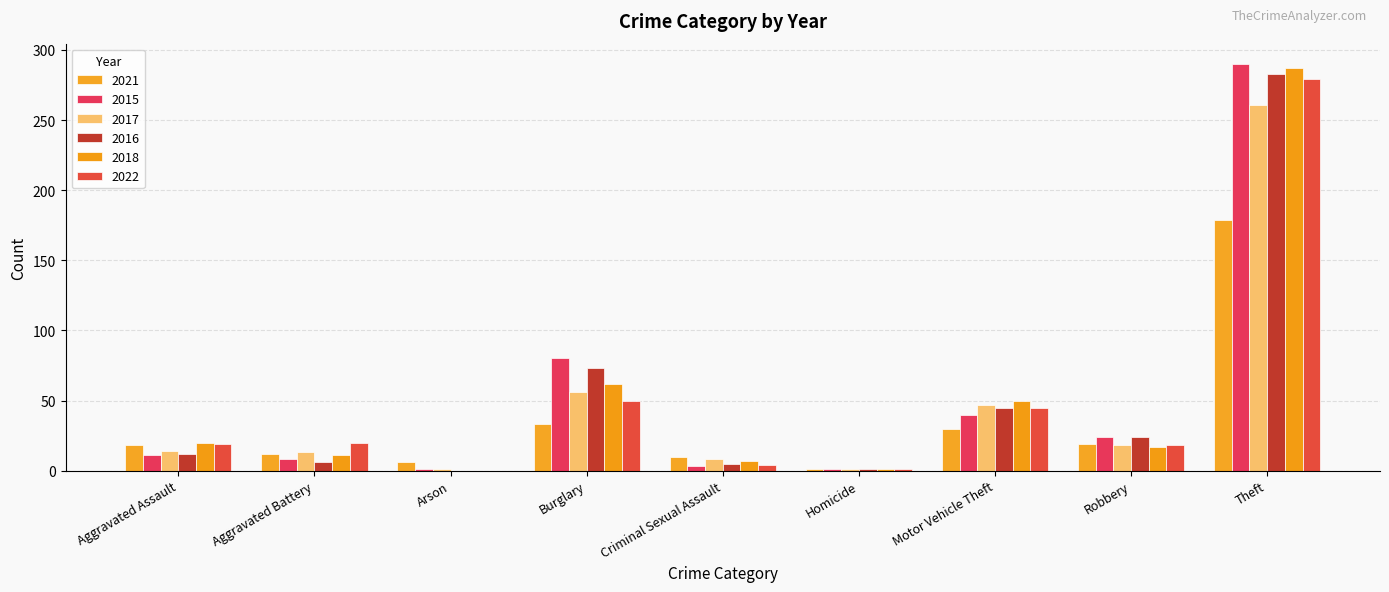

What is the highest value of the 2018 series?

287